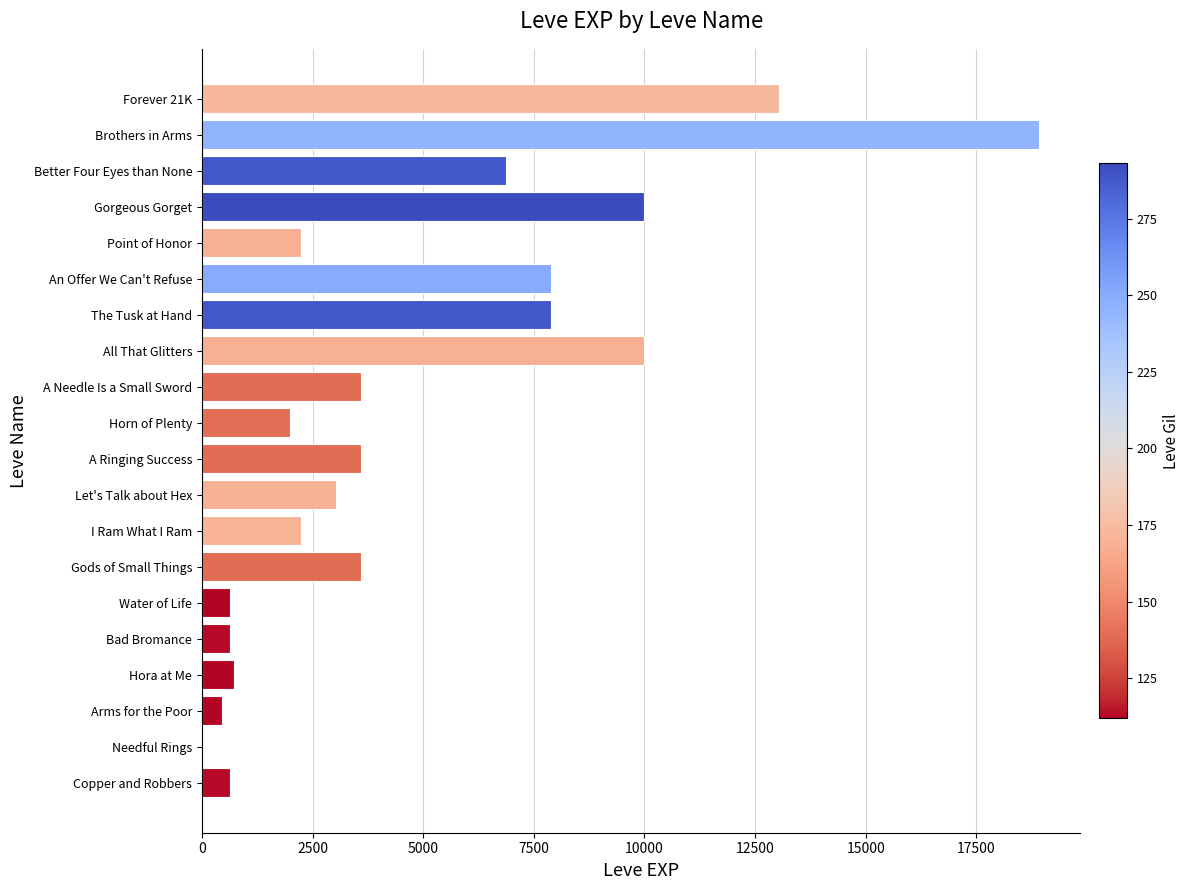

True or false: the data shows 3040 at Let's Talk about Hex.

True